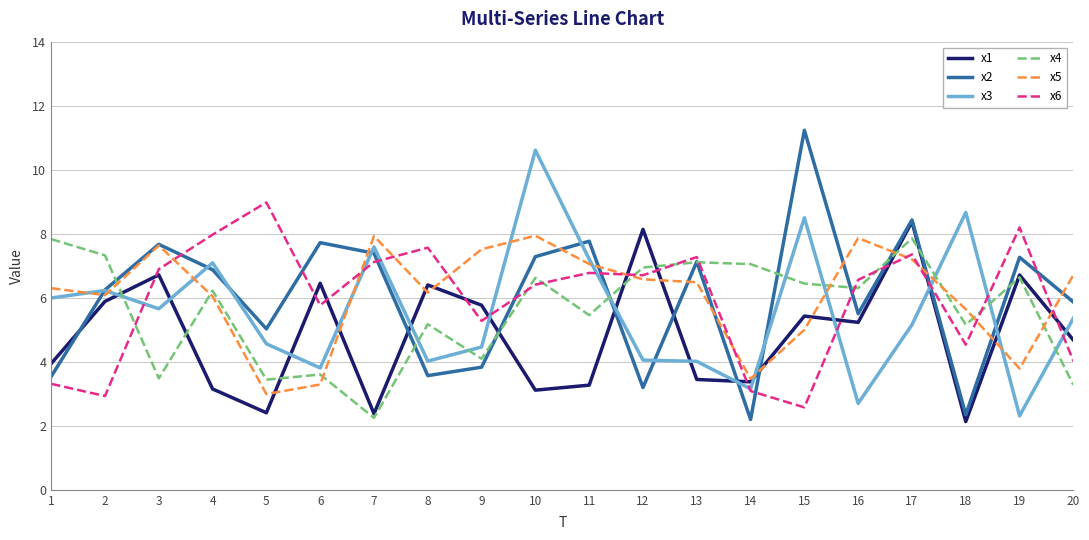

How many lines are shown in the chart?

6